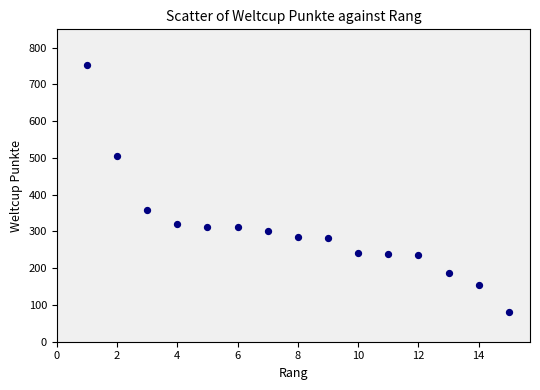

What Y value in the scatter plot is closest to 417?

358